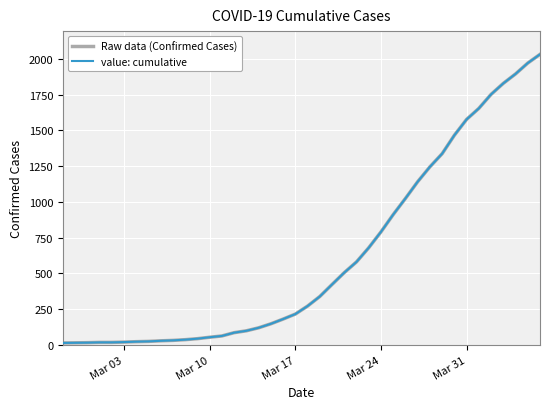

Does the chart display data point markers on the line(s)?

No